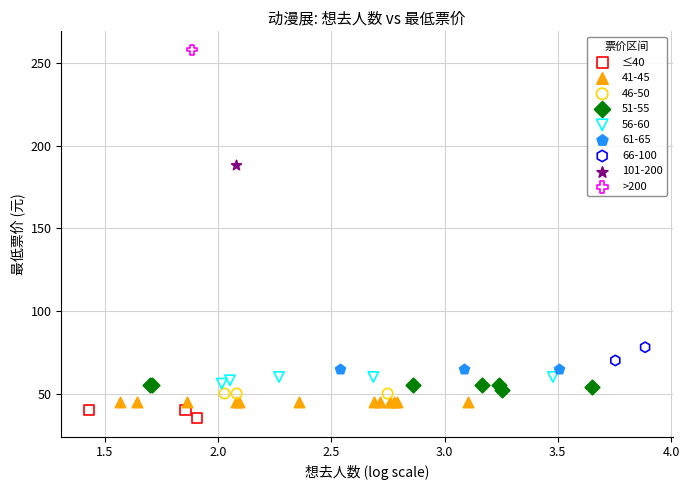

What are all the series names shown in the legend?

≤40, 41-45, 46-50, 51-55, 56-60, 61-65, 66-100, 101-200, >200